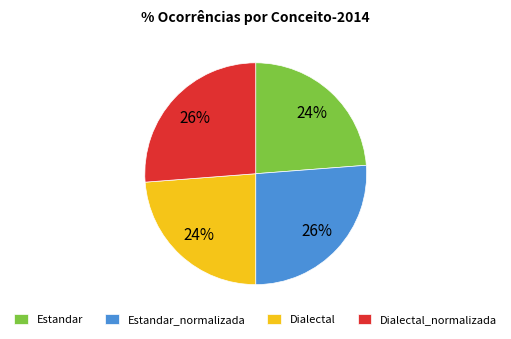

Does Dialectal account for over 50% of the chart?

No